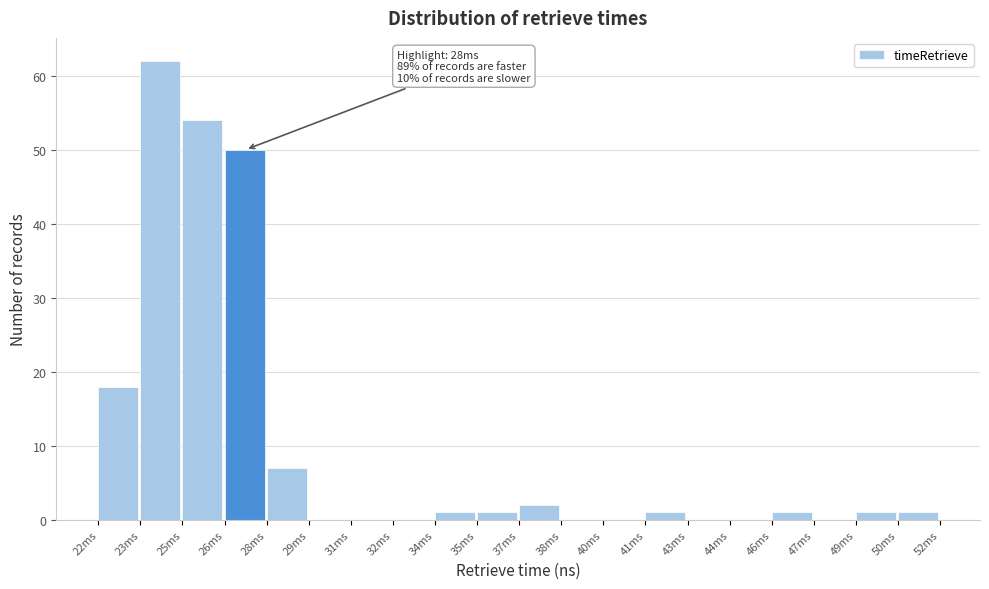

Reading left to right, list all the values displayed in this chart.

22ms=18	23ms=62	25ms=54	26ms=50	28ms=7	29ms=0	31ms=0	32ms=0	34ms=1	35ms=1	37ms=2	38ms=0	40ms=0	41ms=1	43ms=0	44ms=0	46ms=1	47ms=0	49ms=1	50ms=1